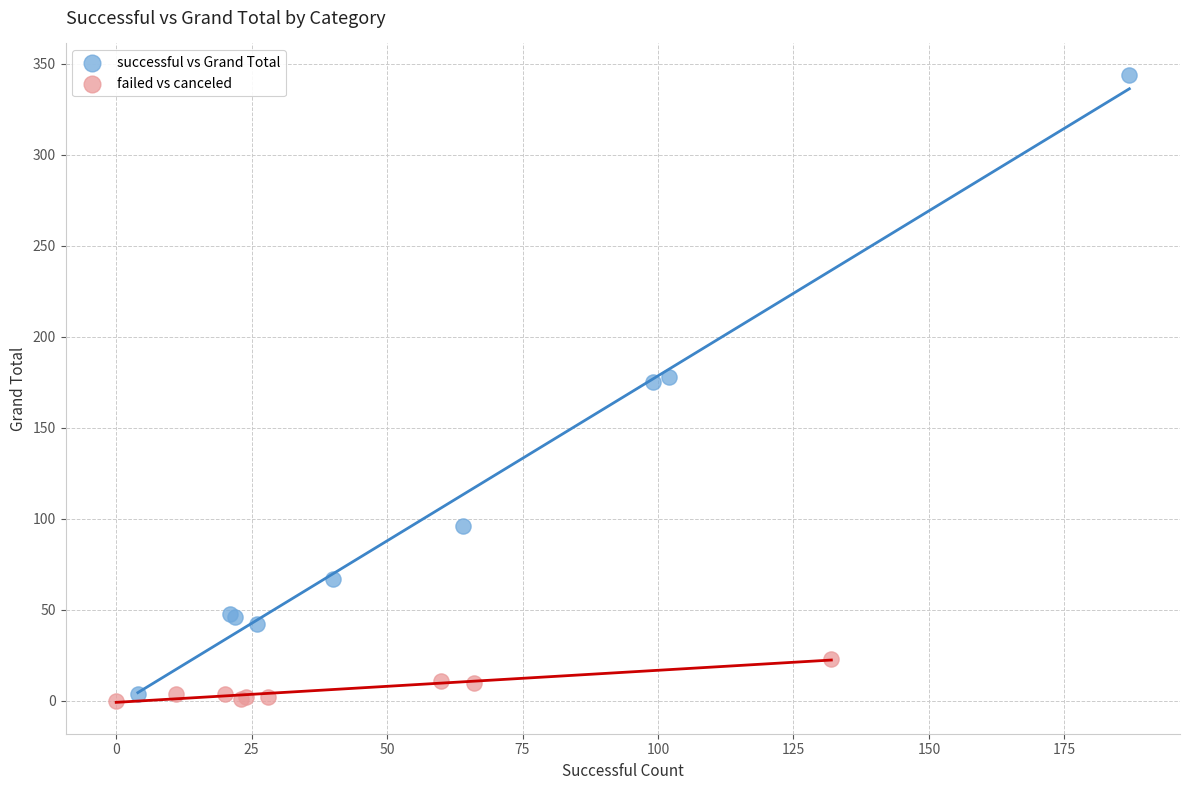

Which series reaches the maximum Y coordinate?

successful vs Grand Total